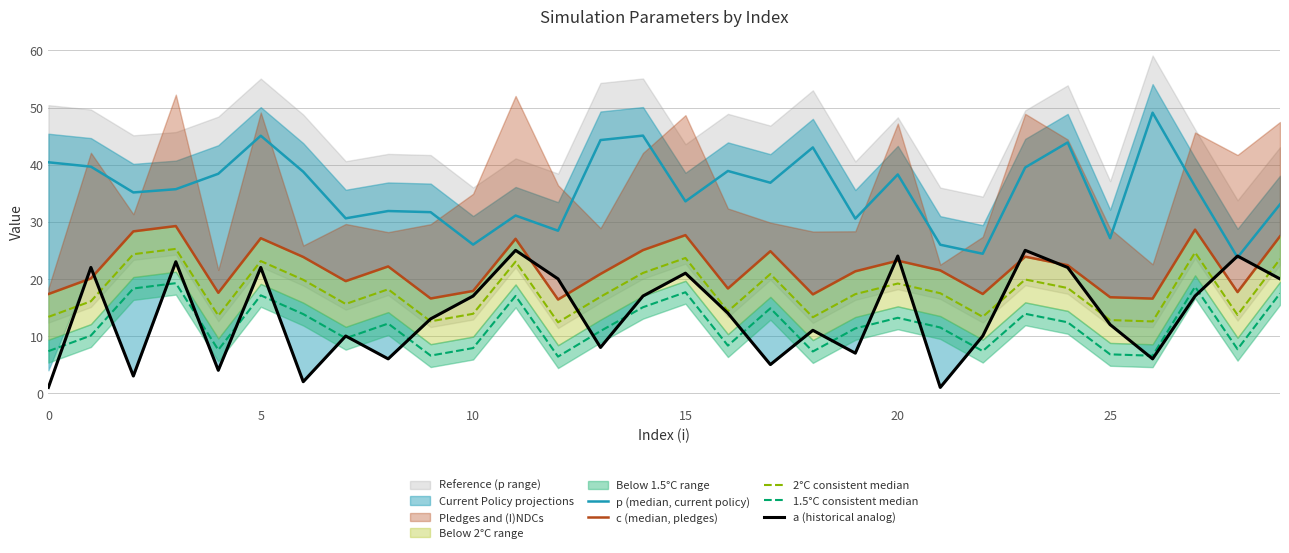

How many interior local valleys does the a (historical analog) series have?

9